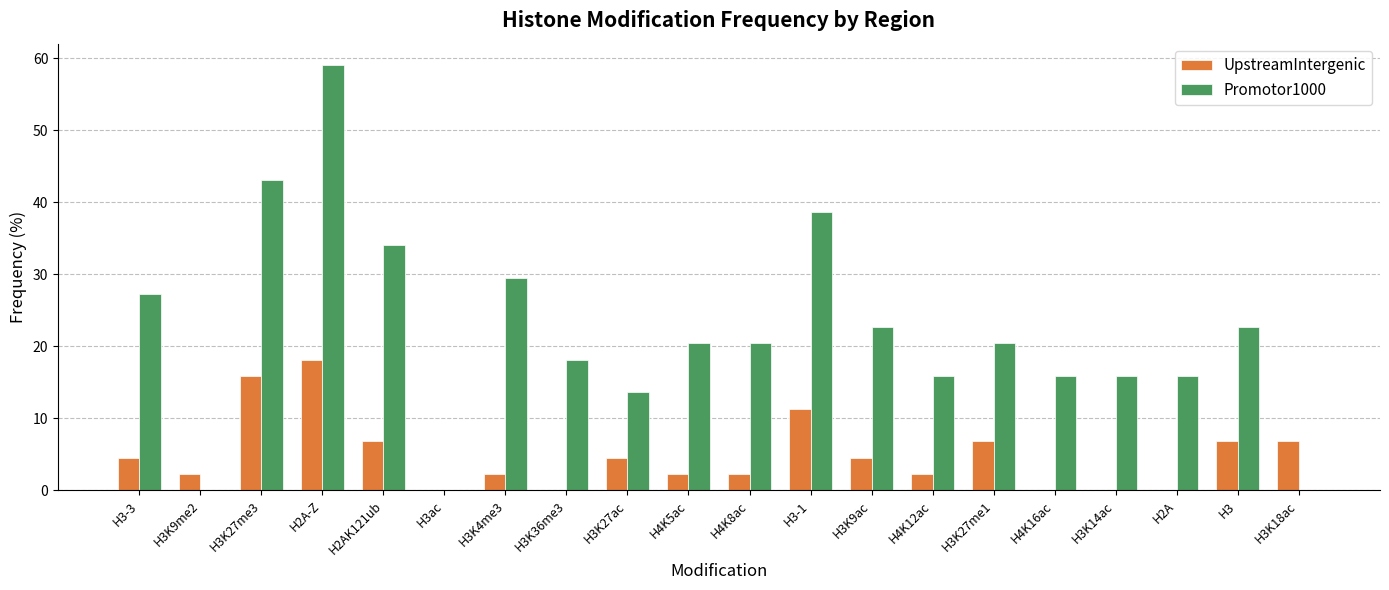

Is the value of Promotor1000 at H3K9me2 greater than the value of UpstreamIntergenic at H3K9me2?

No